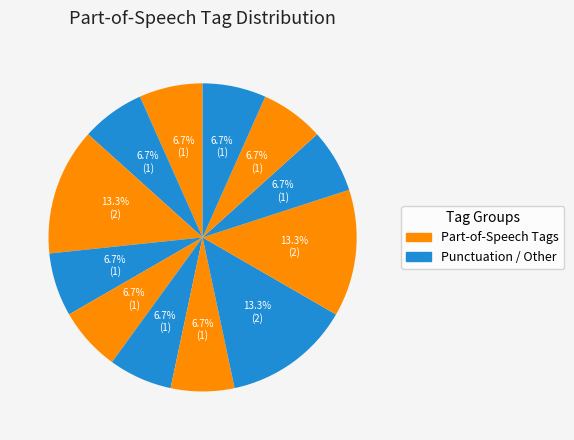

Count the number of slices in the pie.

12